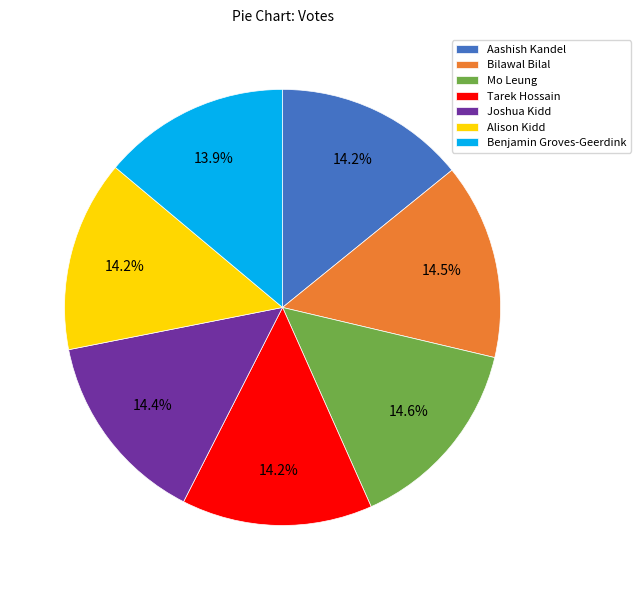

Is it true that Joshua Kidd is 14% of the pie?

True